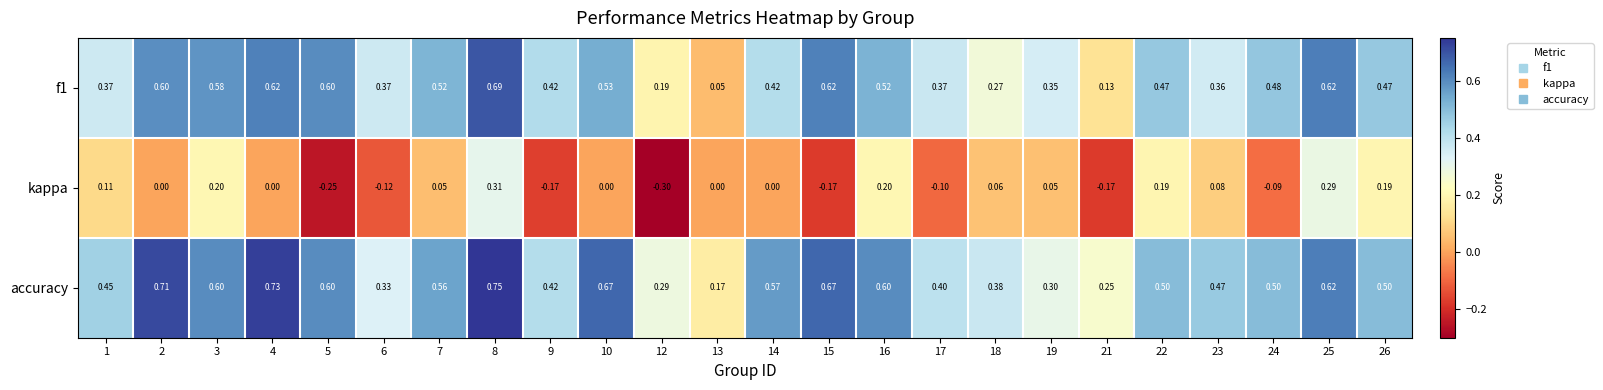

Which series has the largest total across all categories?

accuracy